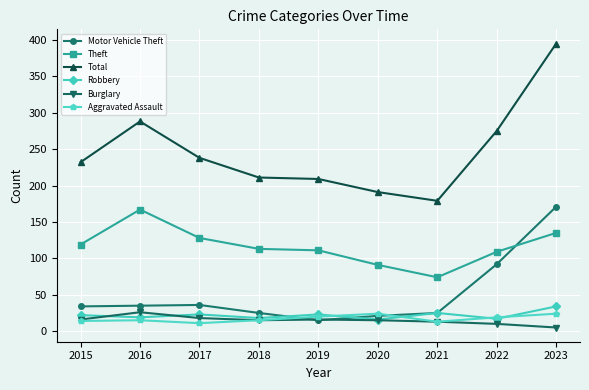

True or false: Burglary and Total intersect in this chart.

False